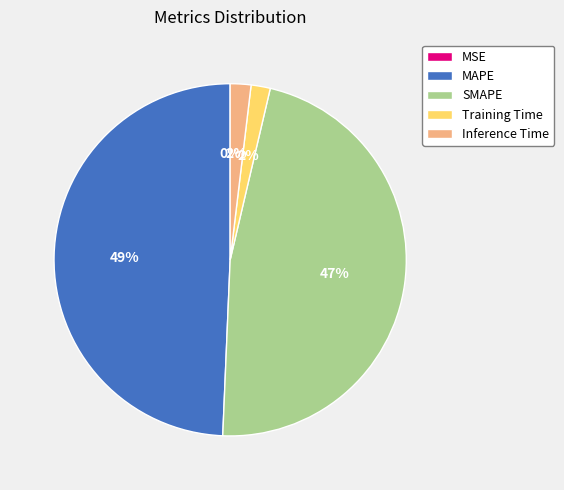

Do Training Time and SMAPE together represent more than half of the pie?

No